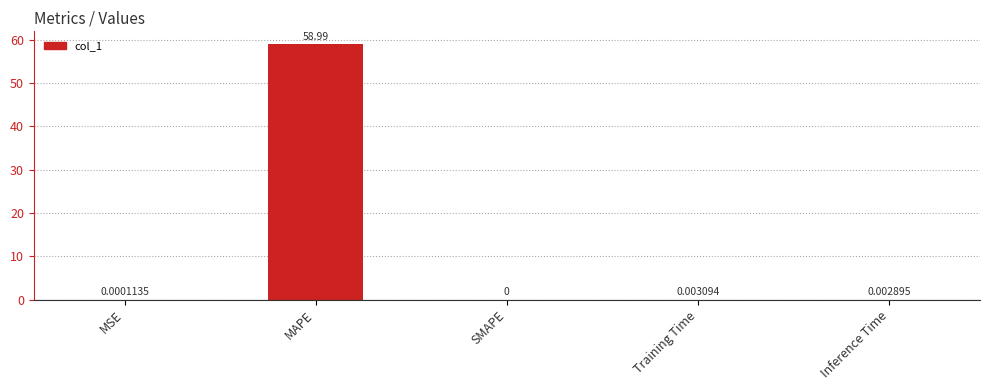

What is the greatest value displayed?

59.0